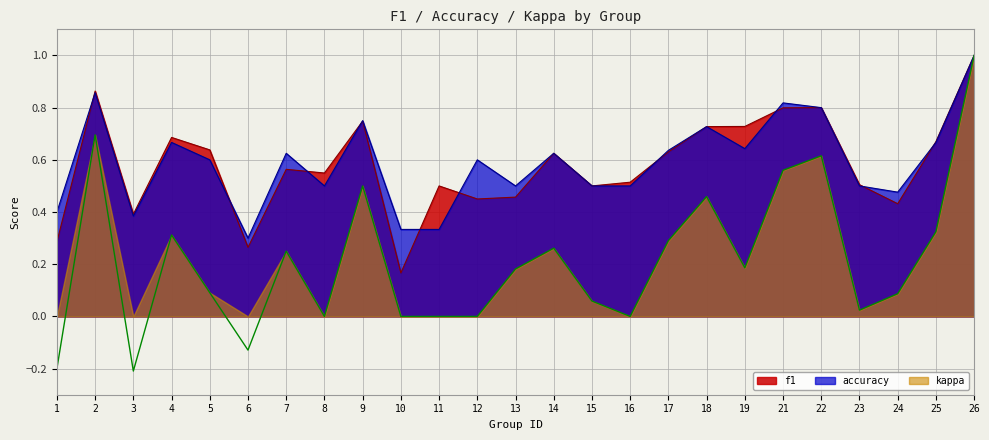

The accuracy series shows 0.6 at 7. True or false?

True